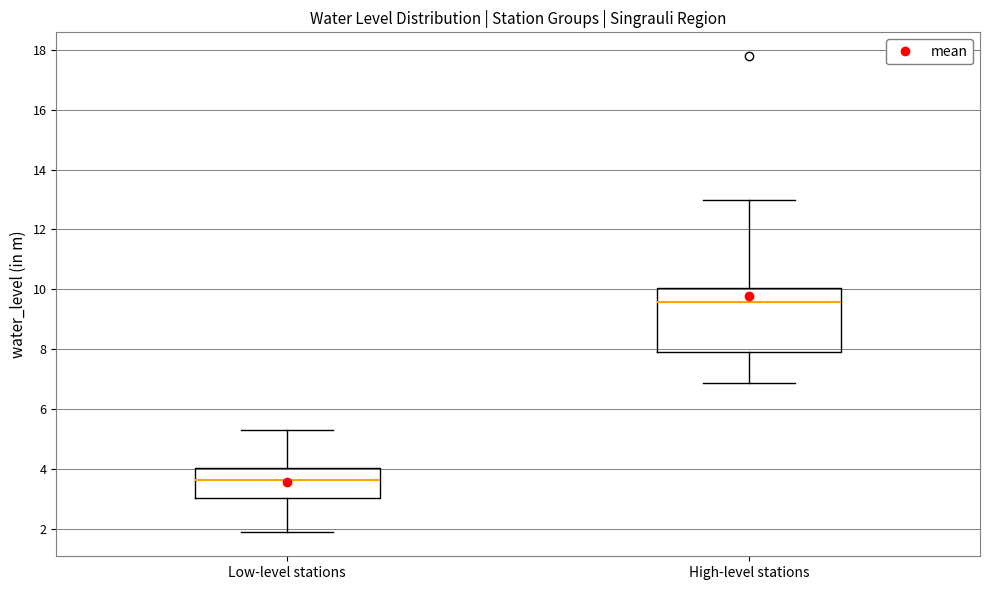

Which box is the tallest, from its lower edge to its upper edge?

High-level stations